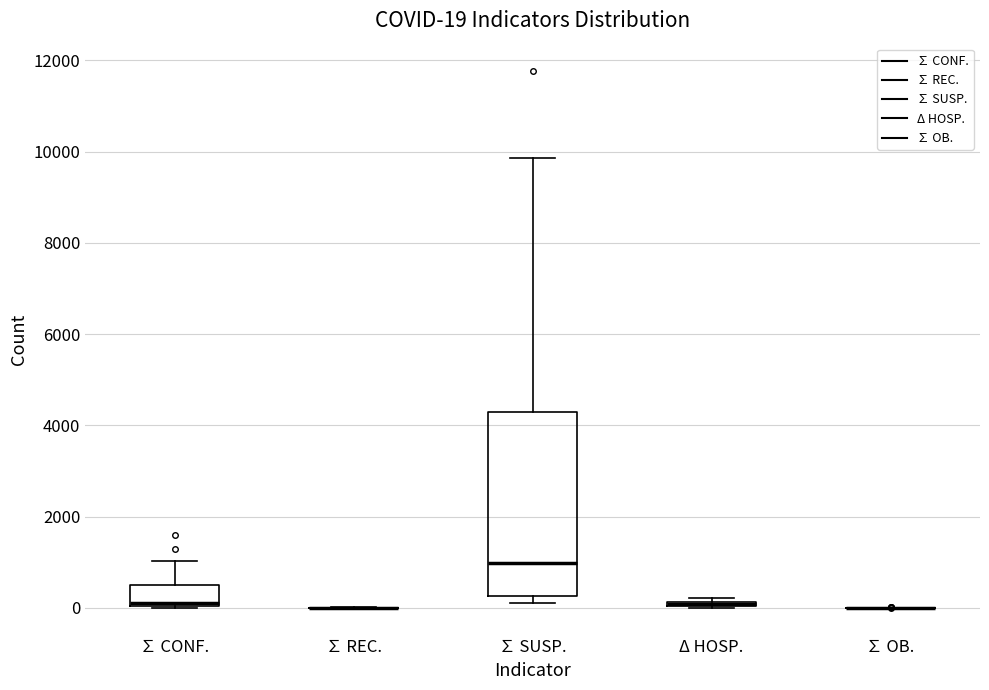

Which box is the tallest, from its lower edge to its upper edge?

∑ SUSP.